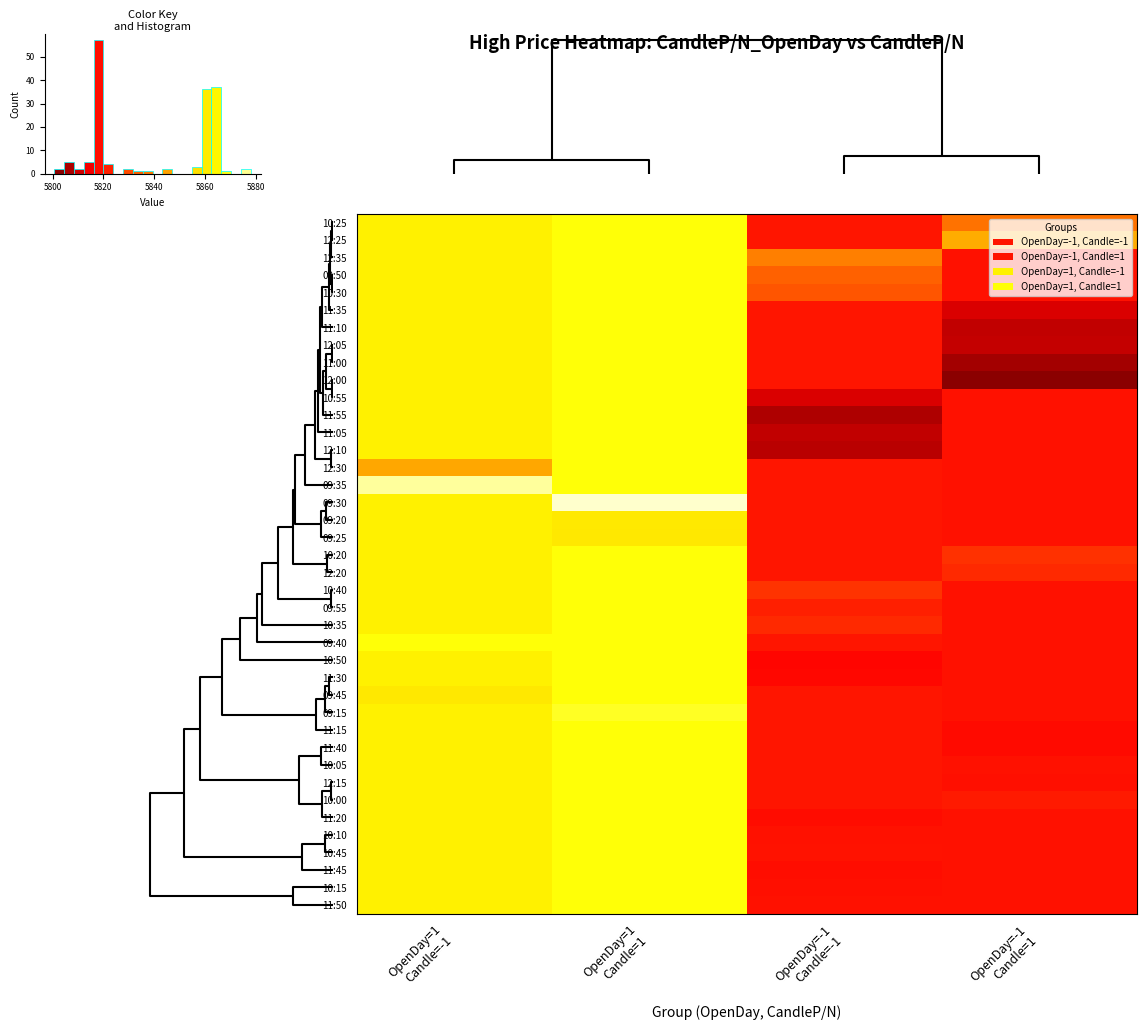

What is the total value across all series at OpenDay=1 Candle=1?

234695.0